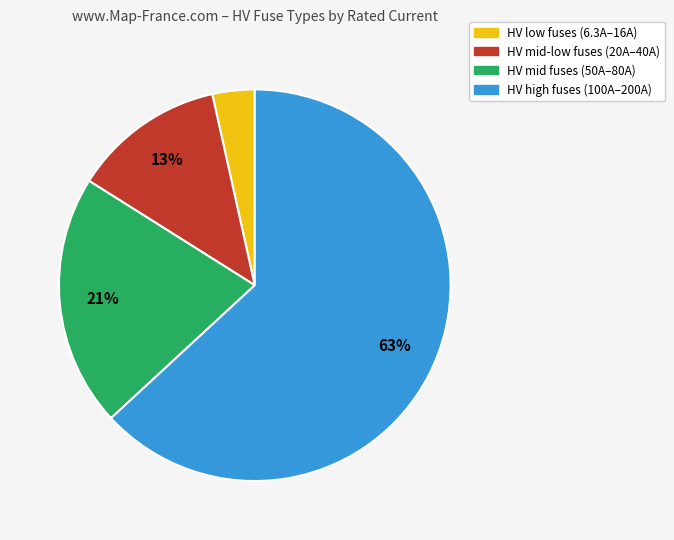

How many slices are in this pie chart?

4